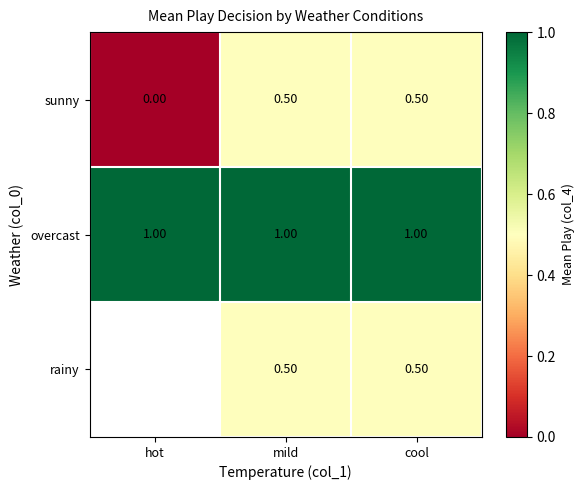

What is the total value across all series at mild?

2.0